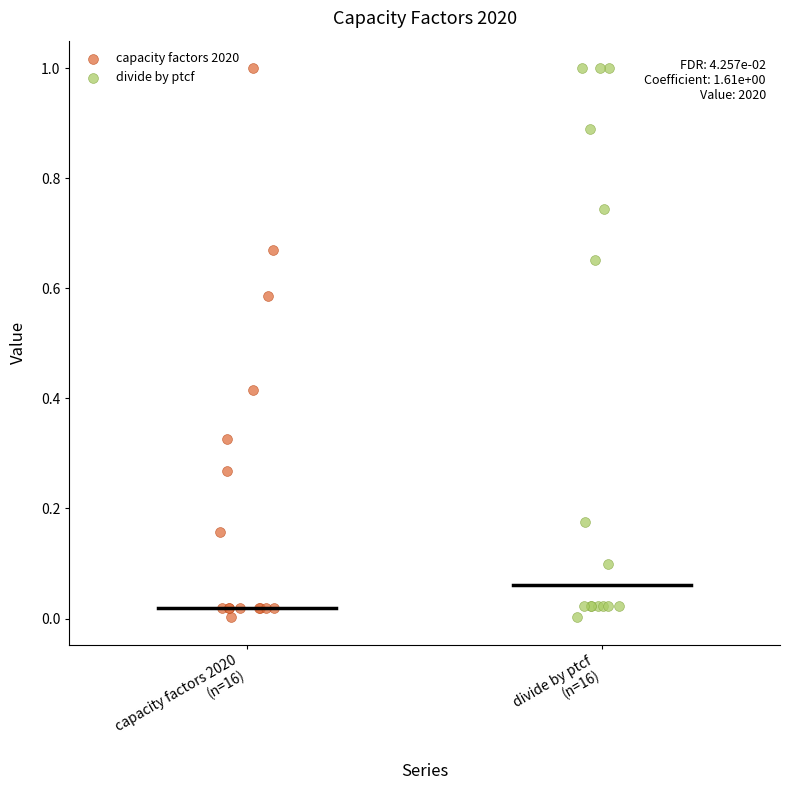

What are all the series names shown in the legend?

capacity factors 2020, divide by ptcf